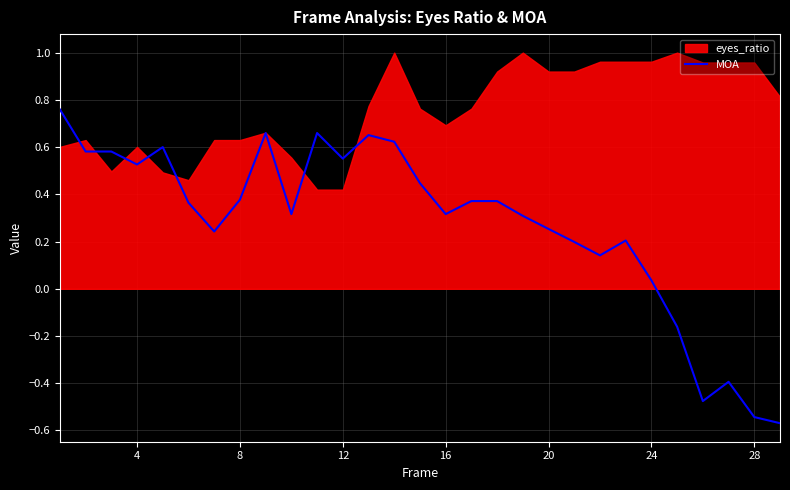

Where is MOA nearest to the value 0?

24